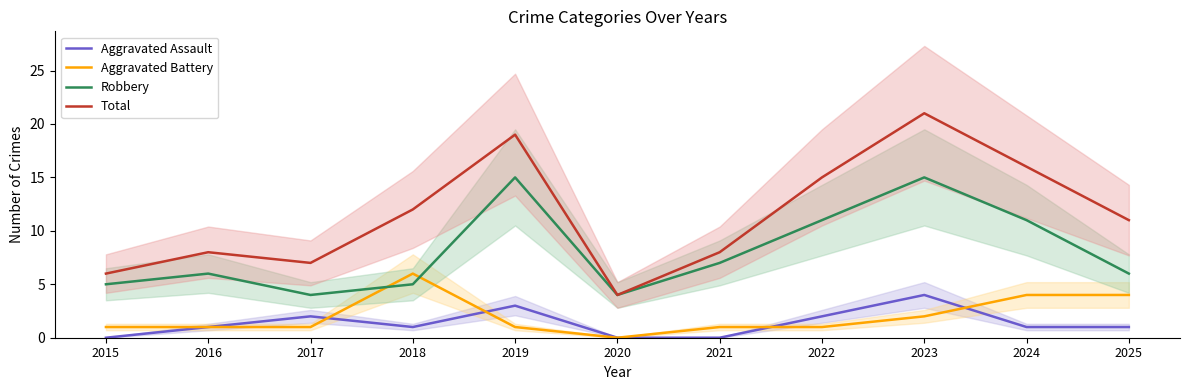

What is the value of the Aggravated Battery point at the 2nd from the left?

1